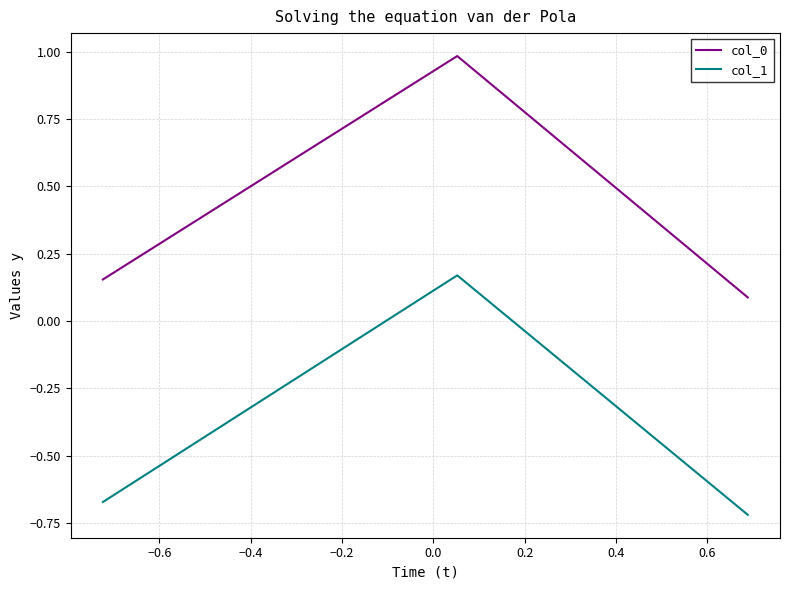

At how many categories does at least one series exceed 0?

3